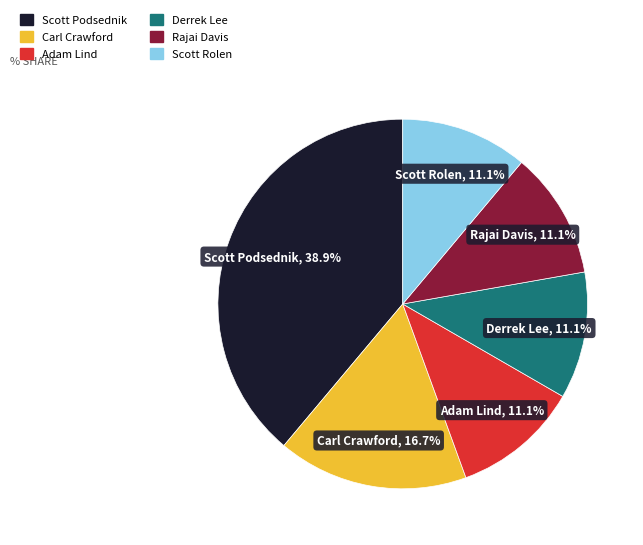

How many segments does this pie chart have?

6